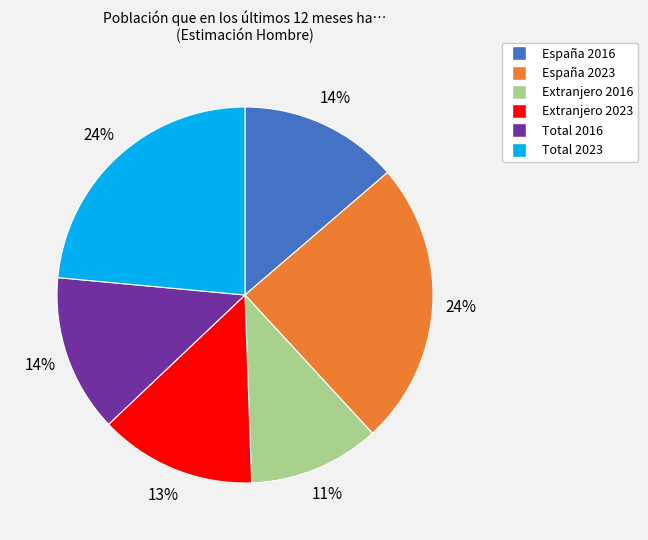

How many slices are in this pie chart?

6